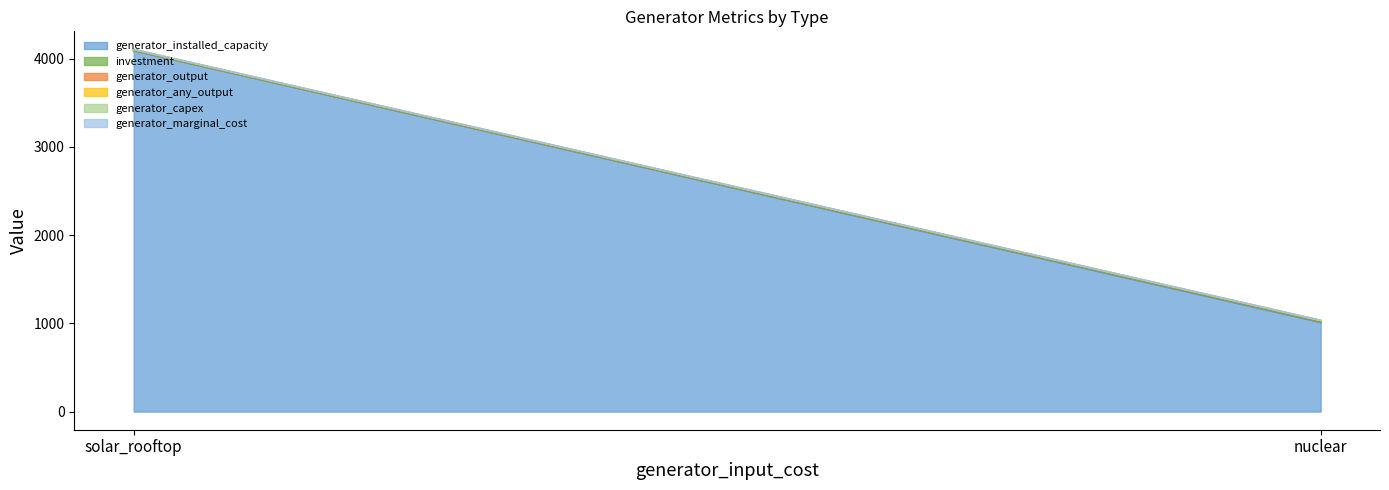

Between nuclear and solar_rooftop, which is larger?

solar_rooftop